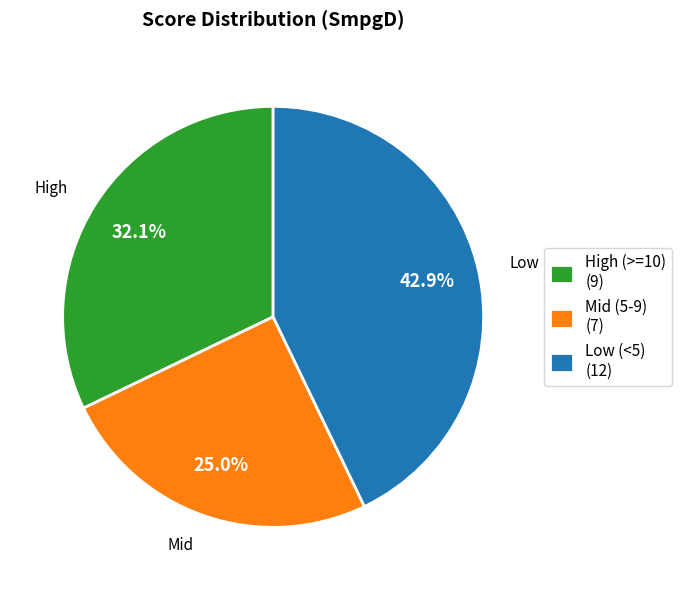

What is the total percentage of Low (<5) (12) and High (>=10) (9)?

75.0%